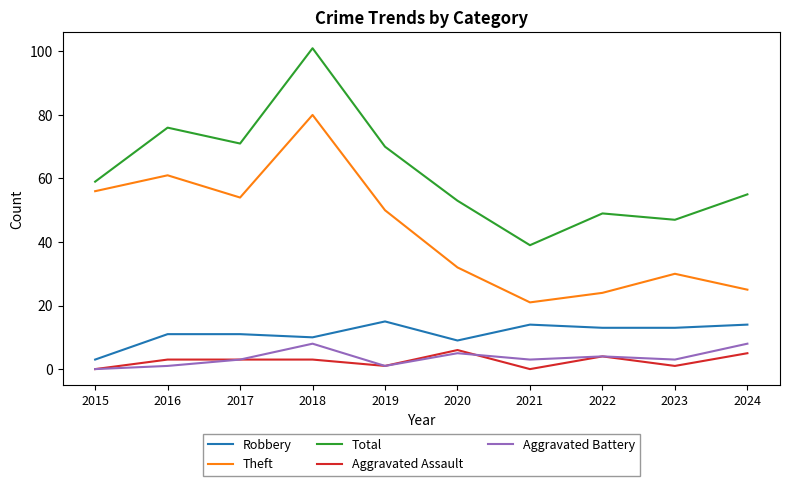

Which series has the largest total across all categories?

Total